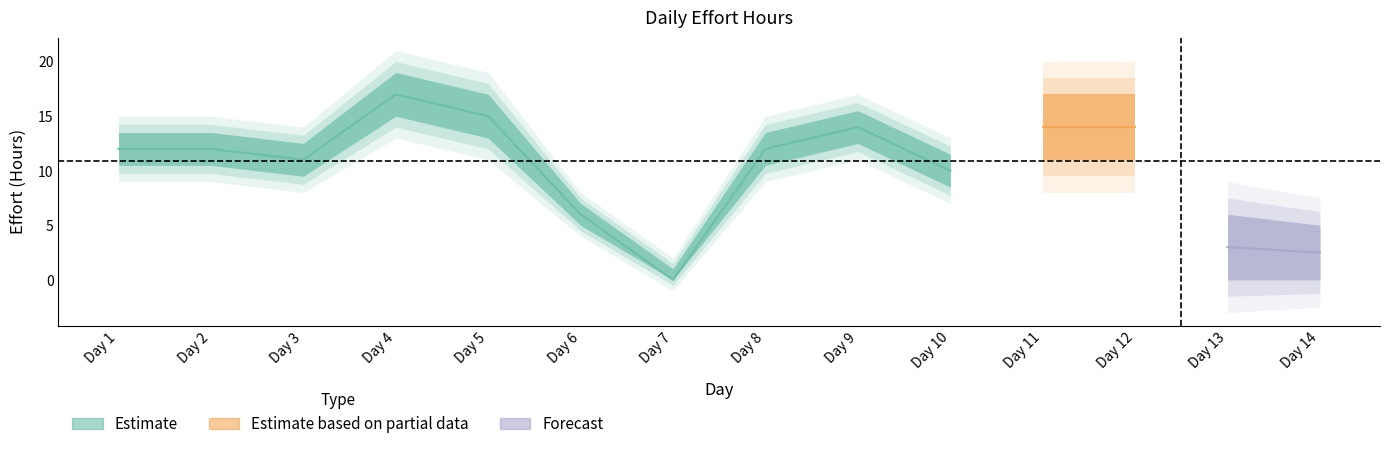

At how many categories does at least one series exceed 1?

13